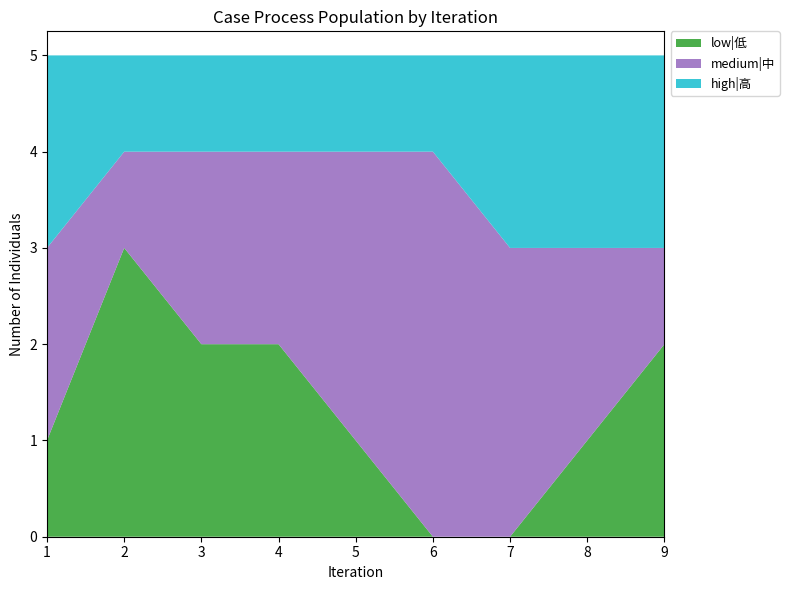

Reading left to right, what are all the values shown in this chart?

low|低: 1	3	2	2	1	0	0	1	2
medium|中: 2	1	2	2	3	4	3	2	1
high|高: 2	1	1	1	1	1	2	2	2